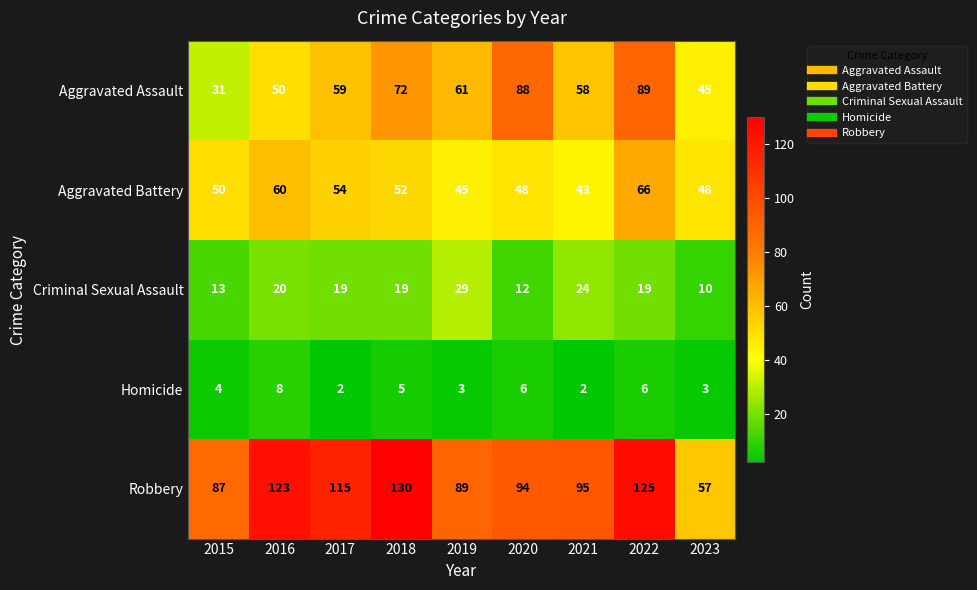

What is the difference between the highest and lowest values at 2022?

119